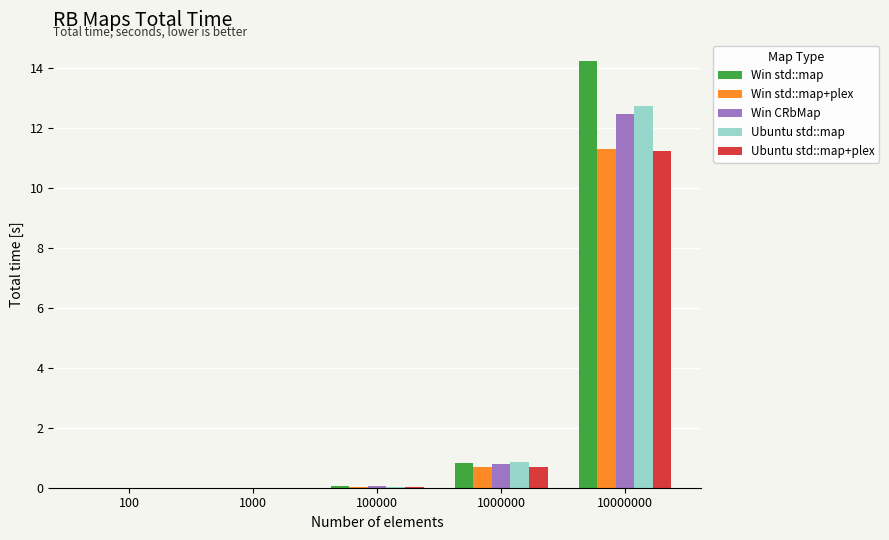

What is the difference between the Win CRbMap values at 10000000 and 100000?

12.4